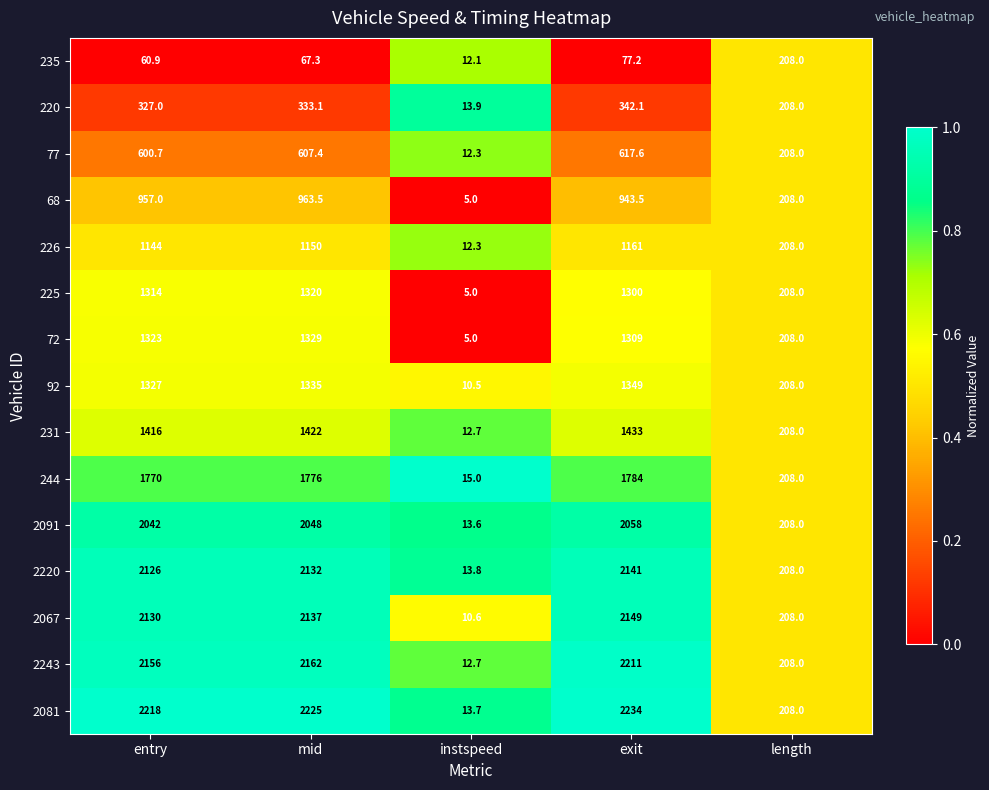

List the series in order of their peak value, lowest first.

235, 220, 77, 68, 226, 225, 72, 92, 231, 244, 2091, 2220, 2067, 2243, 2081